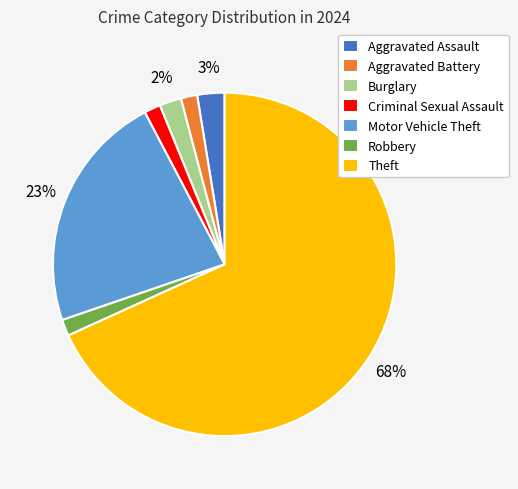

Do Theft and Burglary together represent more than half of the pie?

Yes